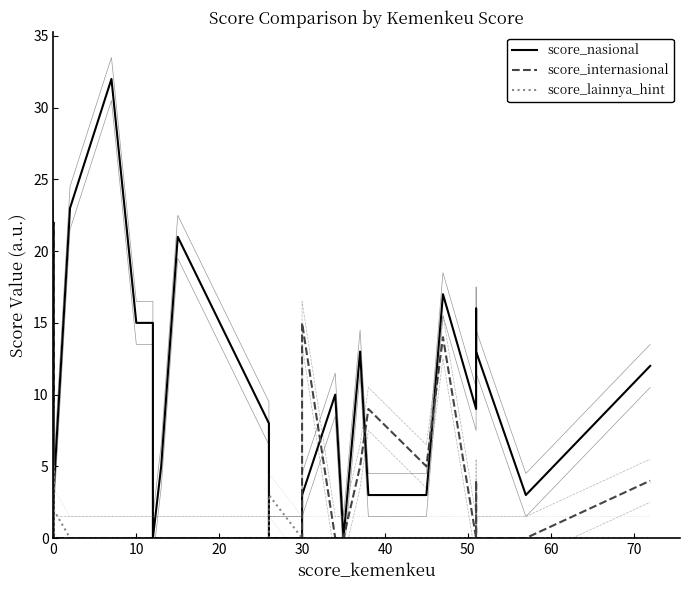

How many lines are shown in the chart?

3